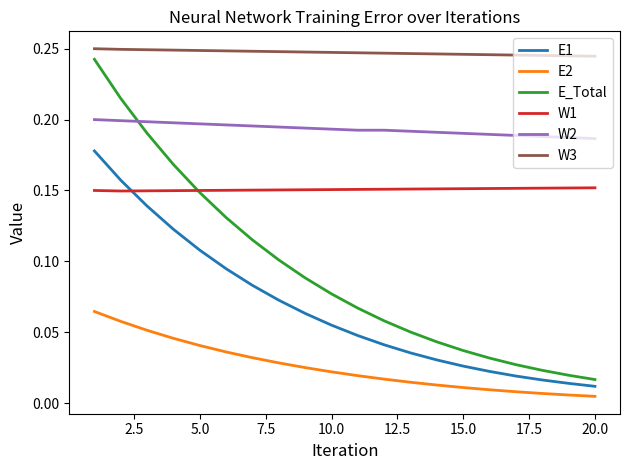

Rank the series by their maximum value, from highest to lowest.

W3, E_Total, W2, E1, W1, E2